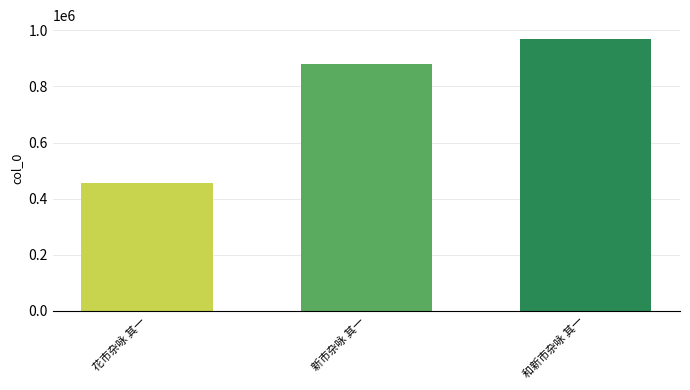

How many data points are less than 881188?

1